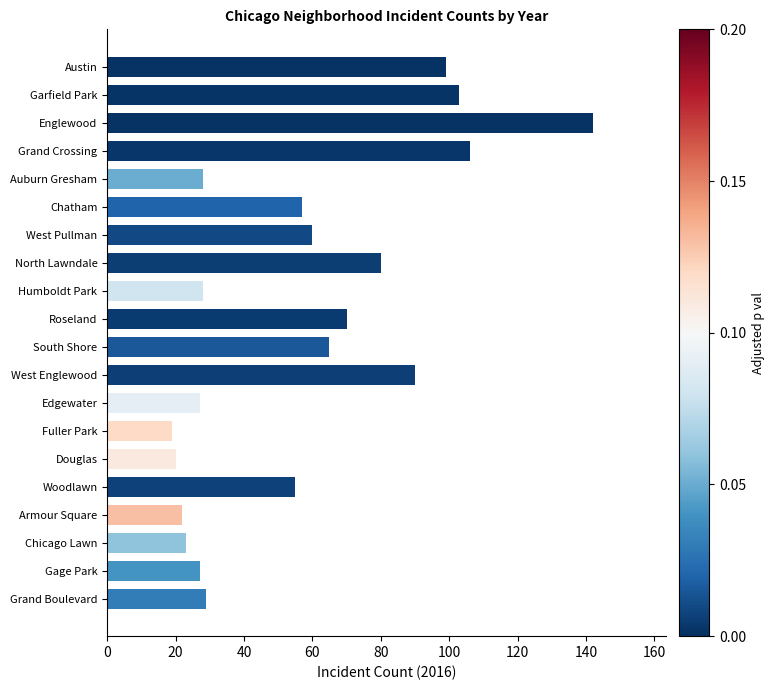

What is the label of the 5th bar from the bottom?

Woodlawn